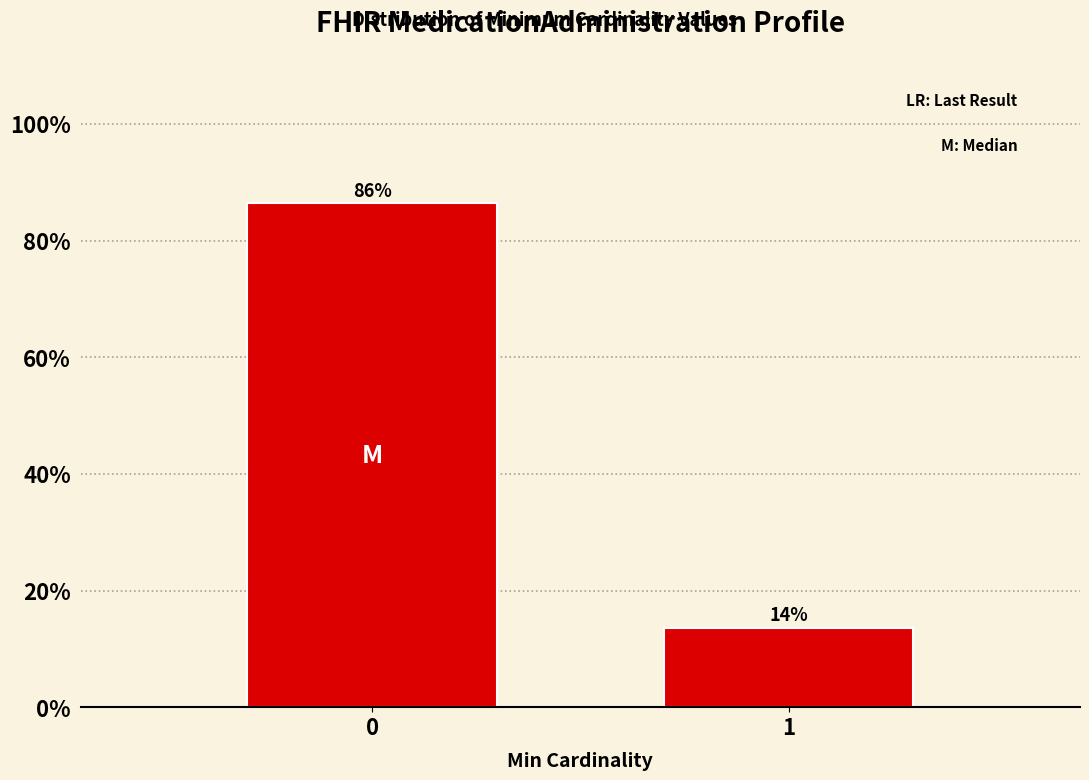

What is the sum of all values?

100.0